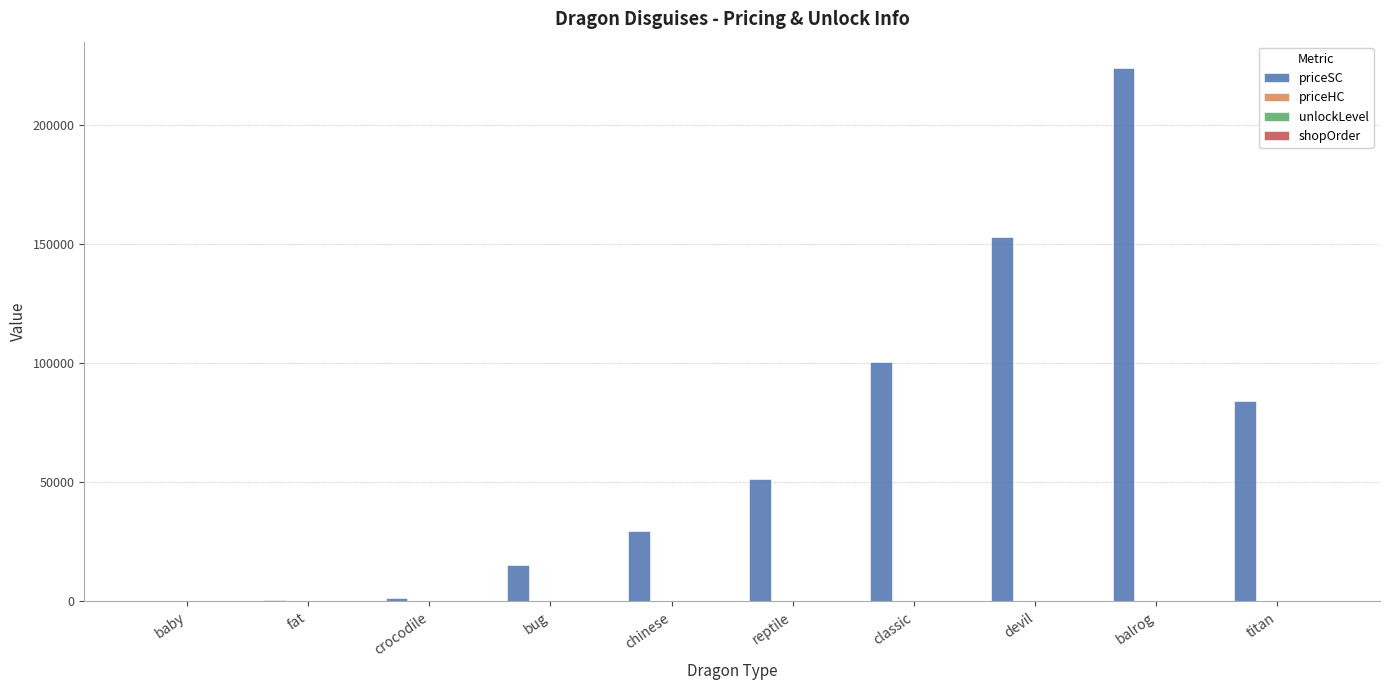

Which series has the largest total across all categories?

priceSC